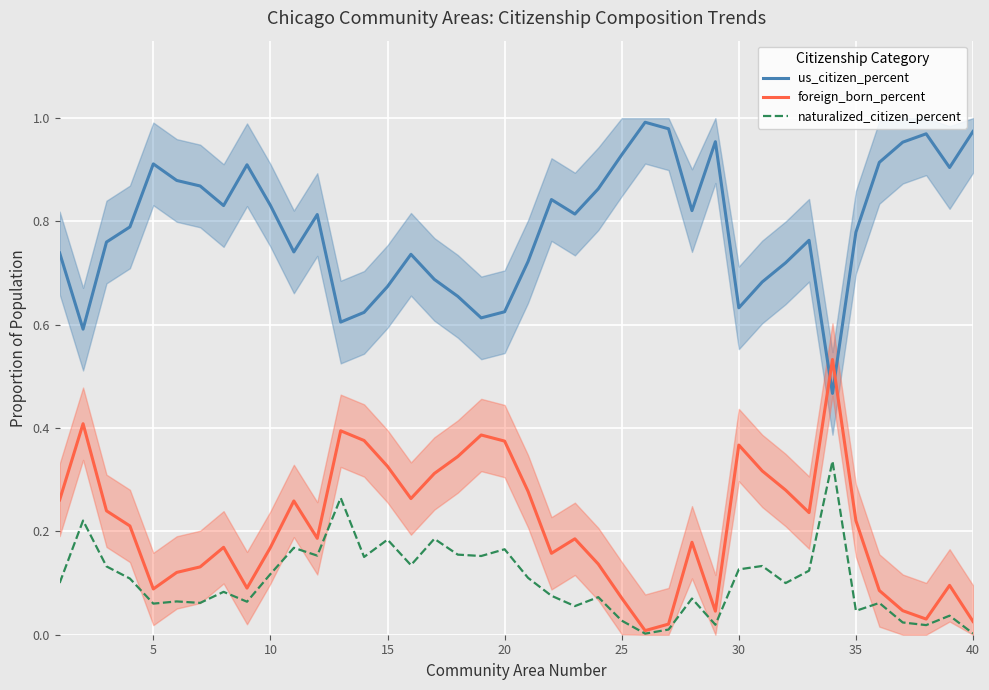

True or false: us_citizen_percent and naturalized_citizen_percent intersect in this chart.

False